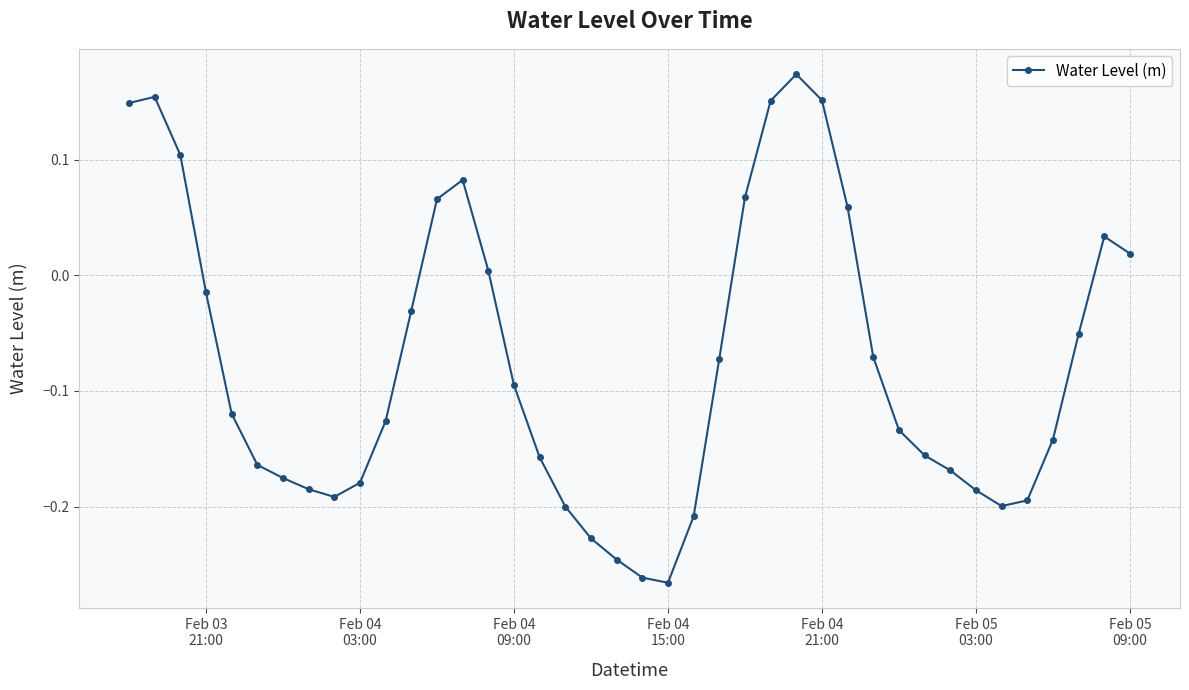

What is the difference between the second highest and second lowest values?

0.4